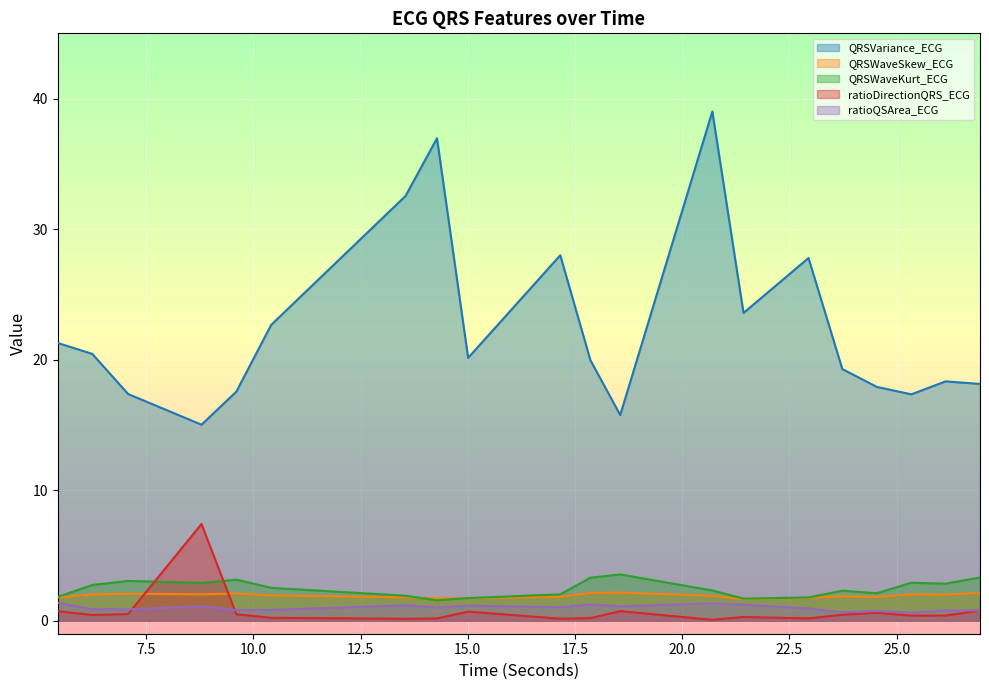

The value of ratioDirectionQRS_ECG at 8.7890625 is 7.4. True or false?

True